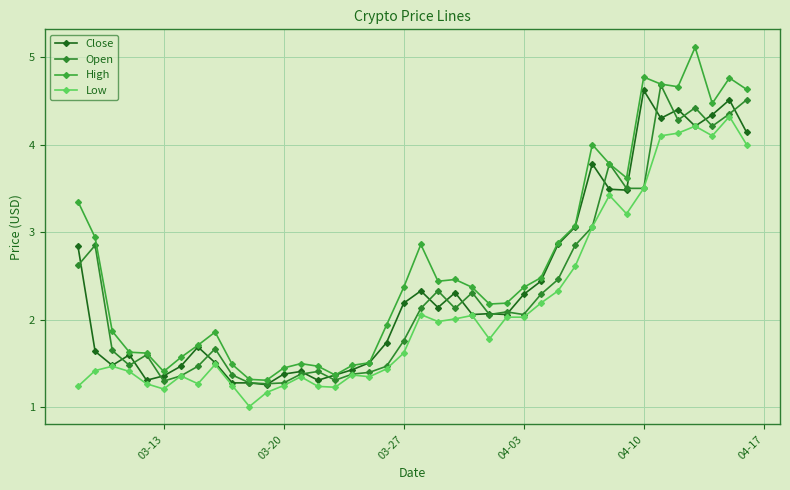

Which series has the largest total across all categories?

High